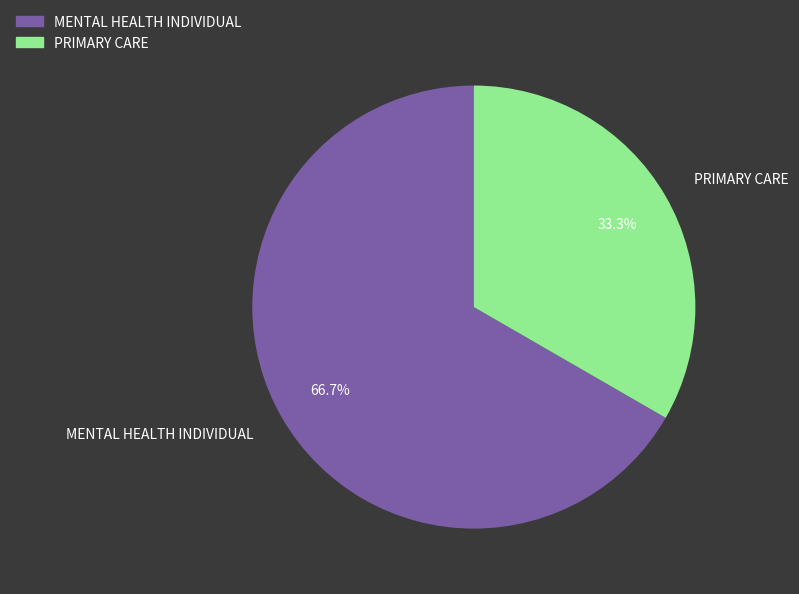

To the nearest percent, what percentage of the pie is PRIMARY CARE?

33%